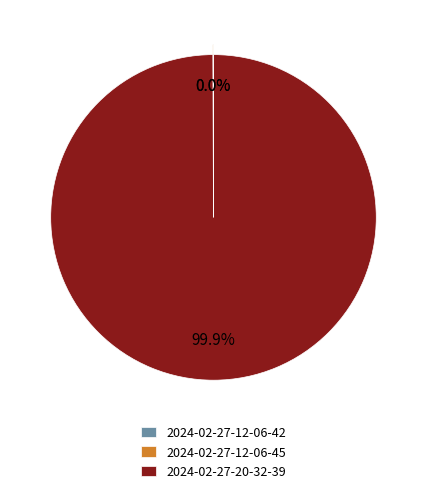

Which slice is the largest?

2024-02-27-20-32-39